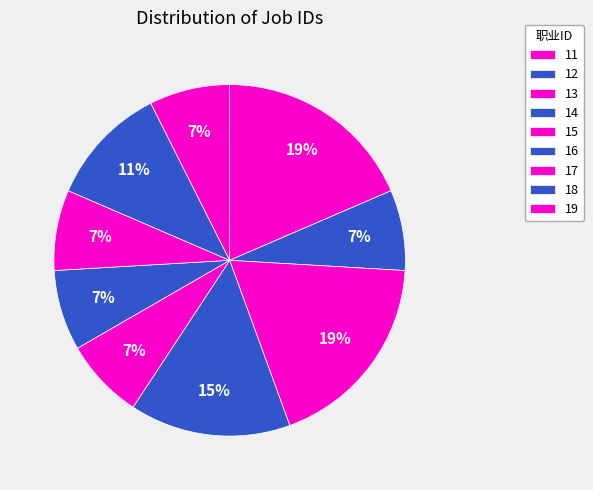

Is there any slice that represents more than half of the pie?

No